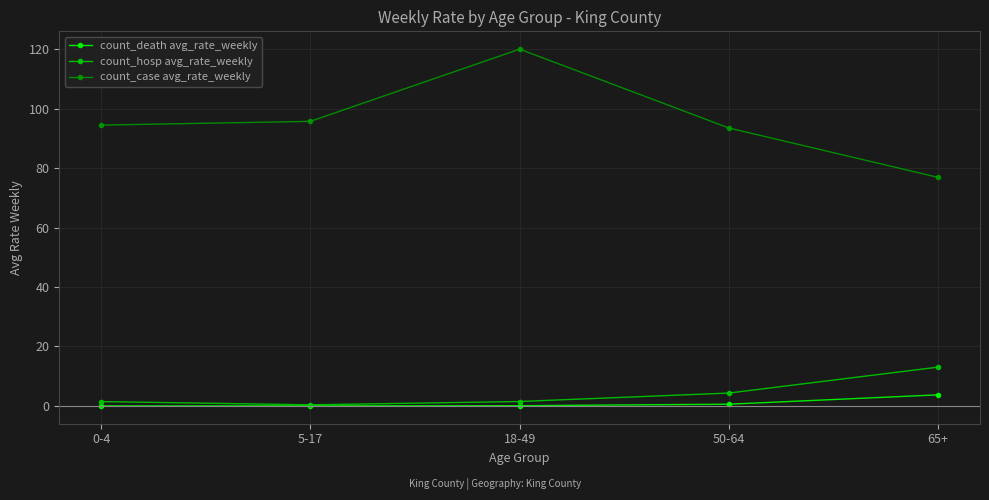

Between 18-49 and 65+, which series saw the biggest shift?

count_case avg_rate_weekly